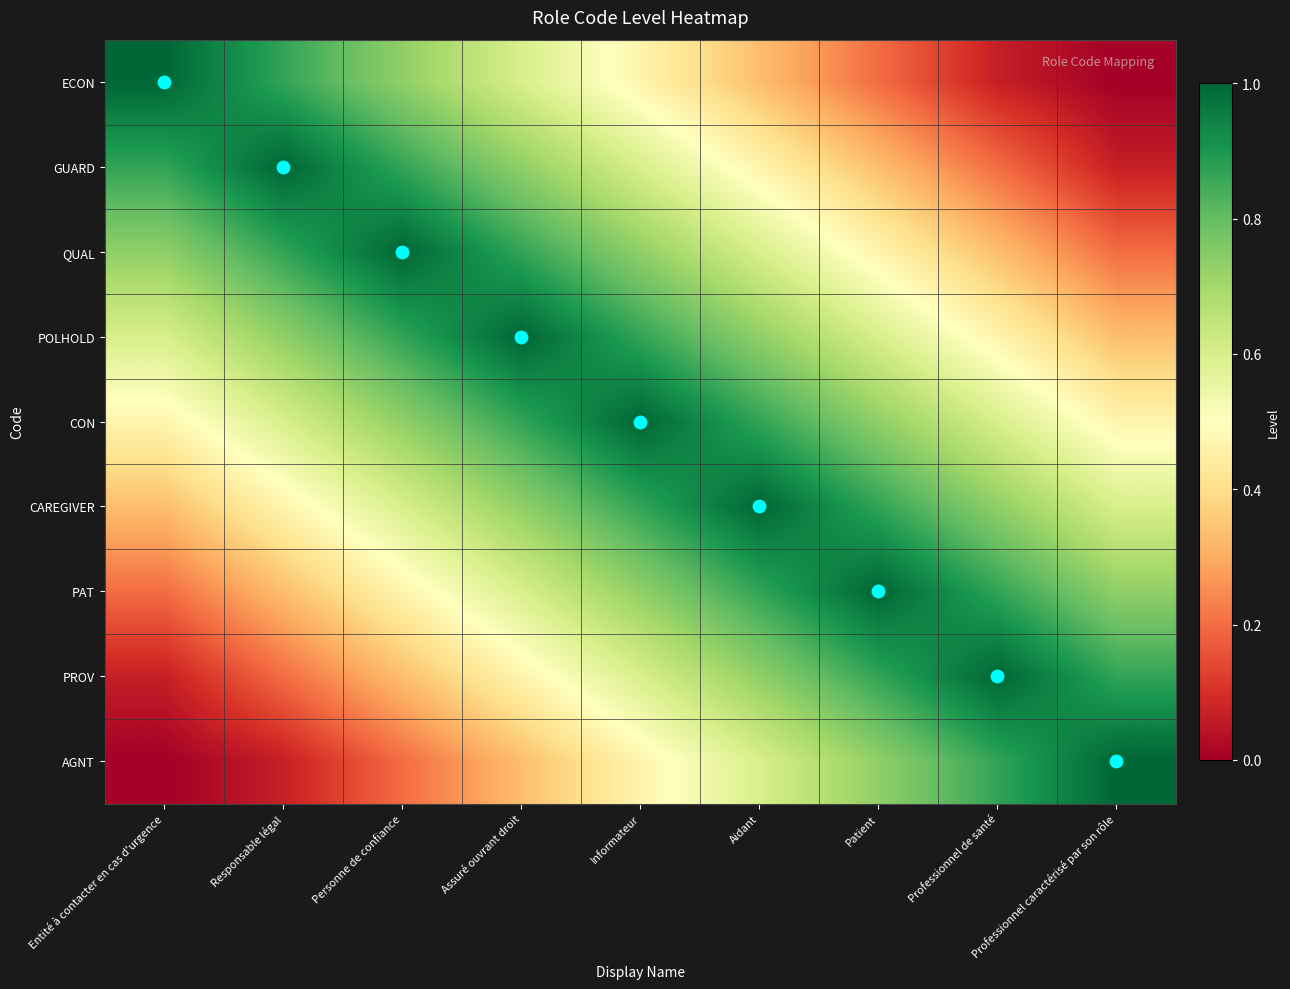

Between Responsable légal and Professionnel caractérisé par son rôle, which series saw the biggest shift?

GUARD